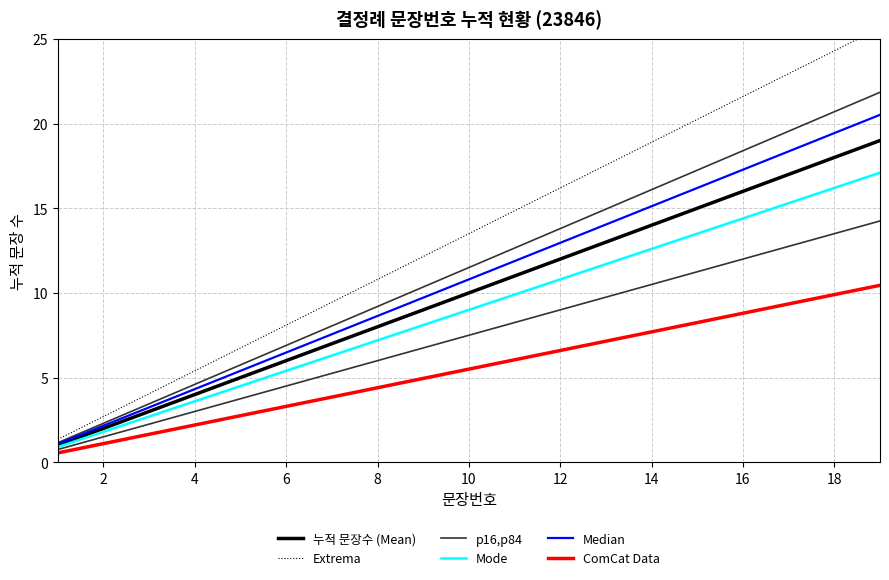

List the series in order of their peak value, highest first.

Extrema, Median, 누적 문장수 (Mean), Mode, p16,p84, ComCat Data